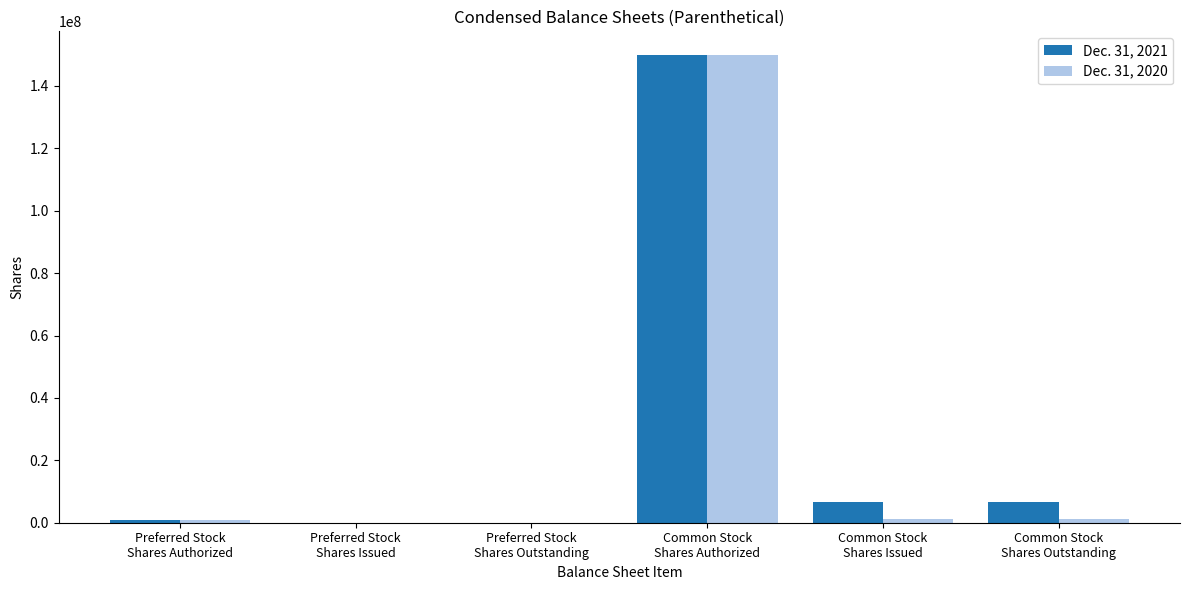

How many groups of bars are there?

6